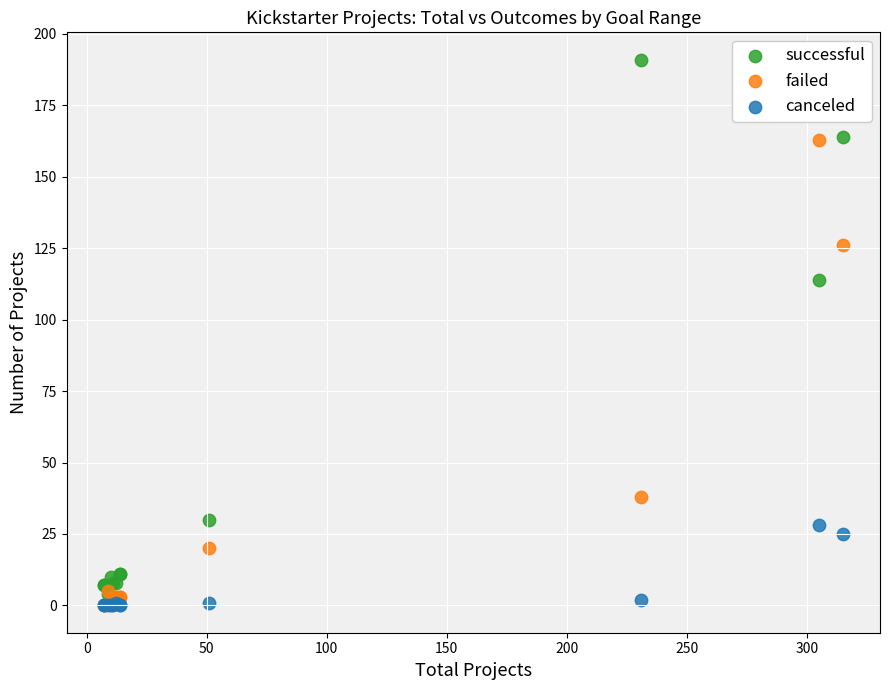

Across all series, what Y value is closest to 95?

114